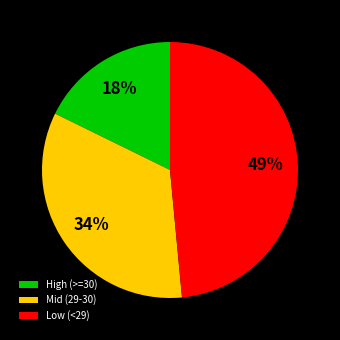

Count the number of slices in the pie.

3